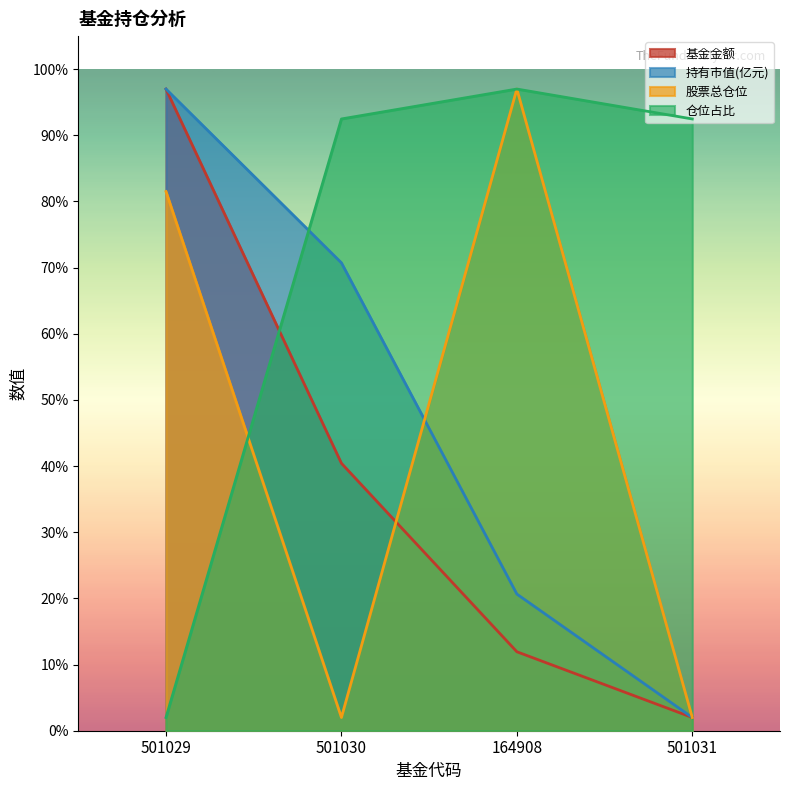

True or false: 基金金额 has more than 1 interior local peaks.

False